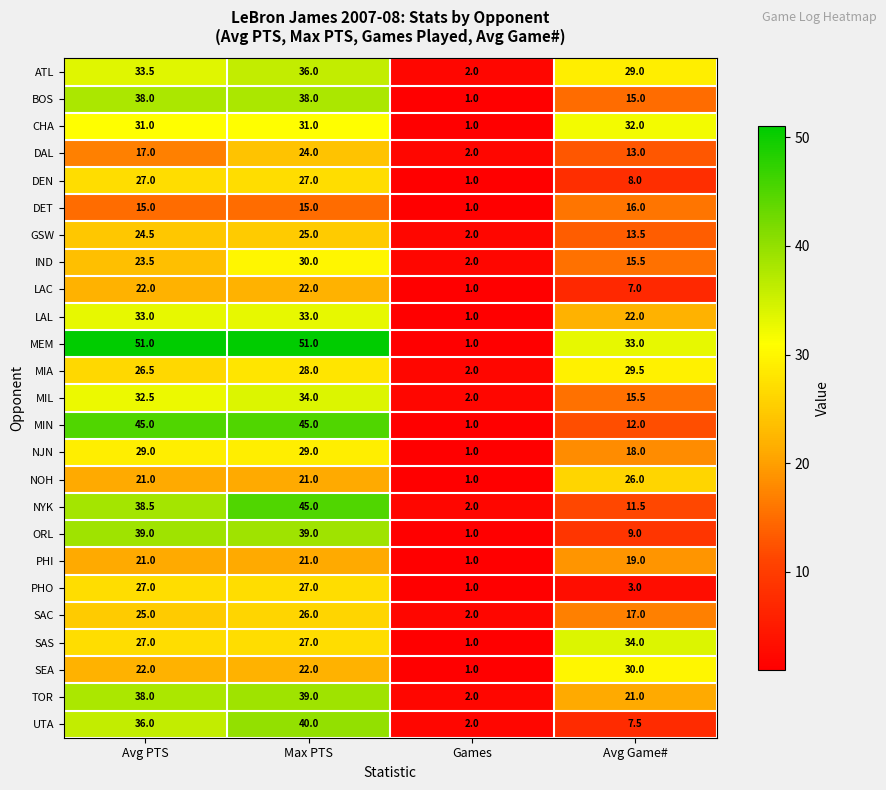

Which series has the widest spread of values?

row_10